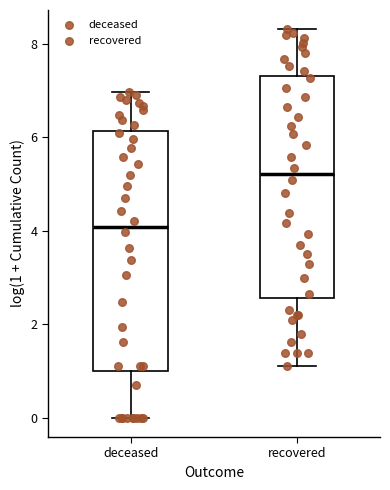

Where does the lower whisker of the box for deceased end on the y-axis? The values are not printed on the chart, so give them approximately, as read against the axis.

0.0